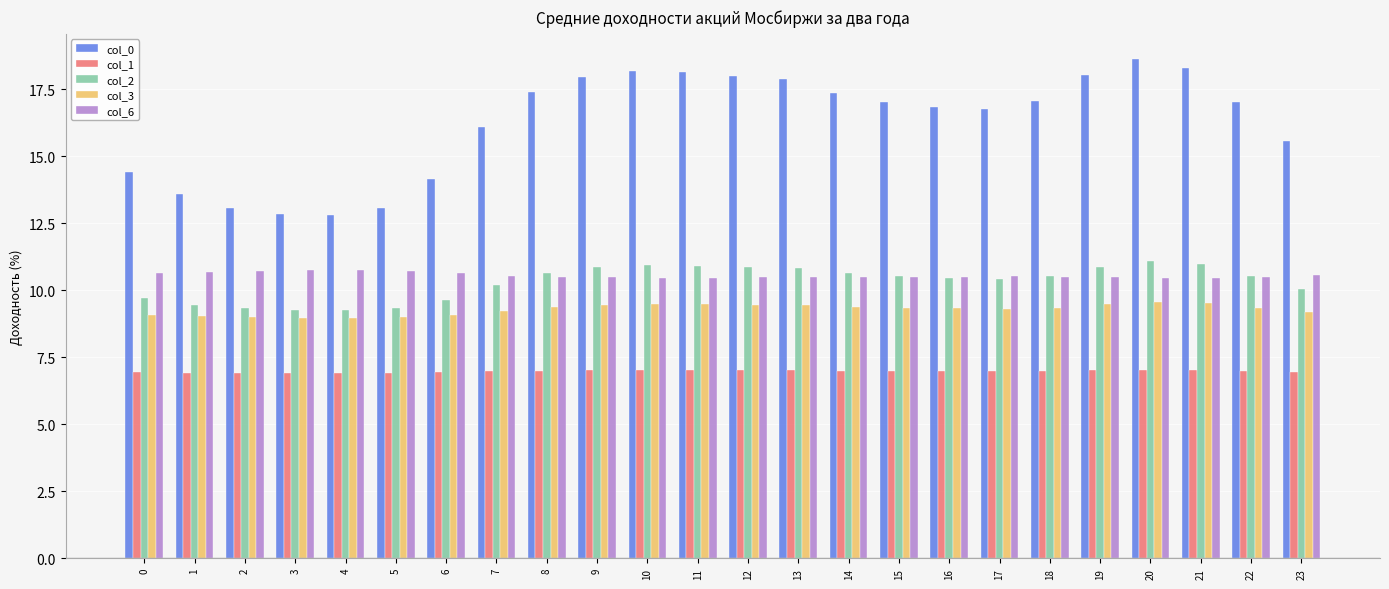

How many series are shown in this chart?

5